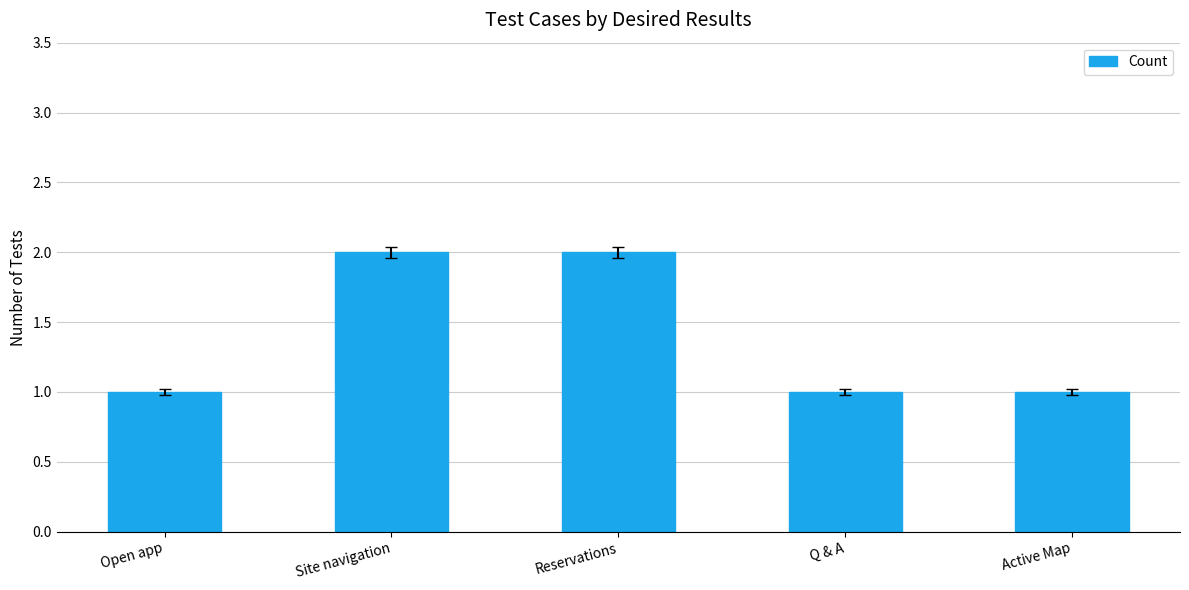

How many distinct data groups are displayed?

1